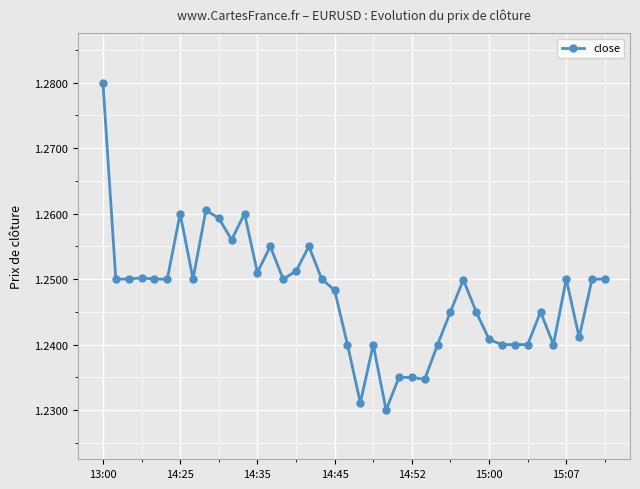

True or false: the data has more than 0 interior local peaks.

True